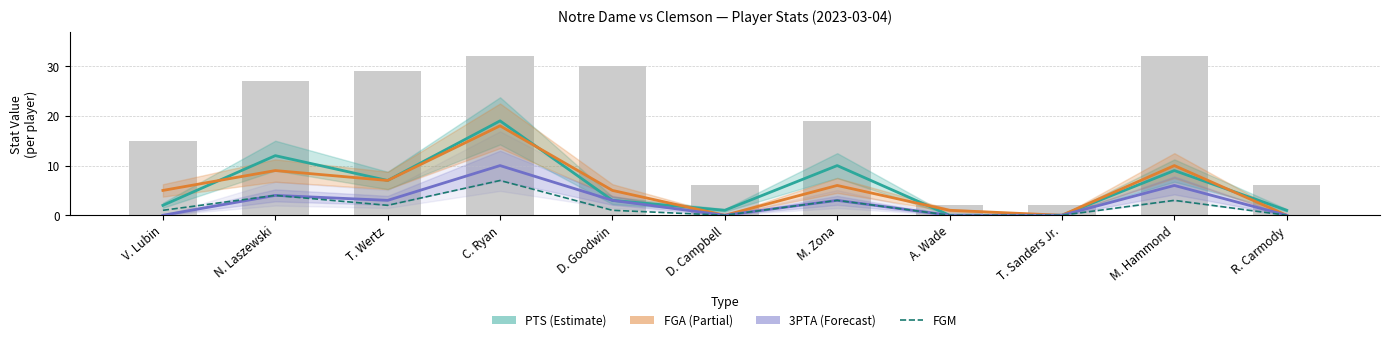

At how many categories does at least one series exceed 6?

5